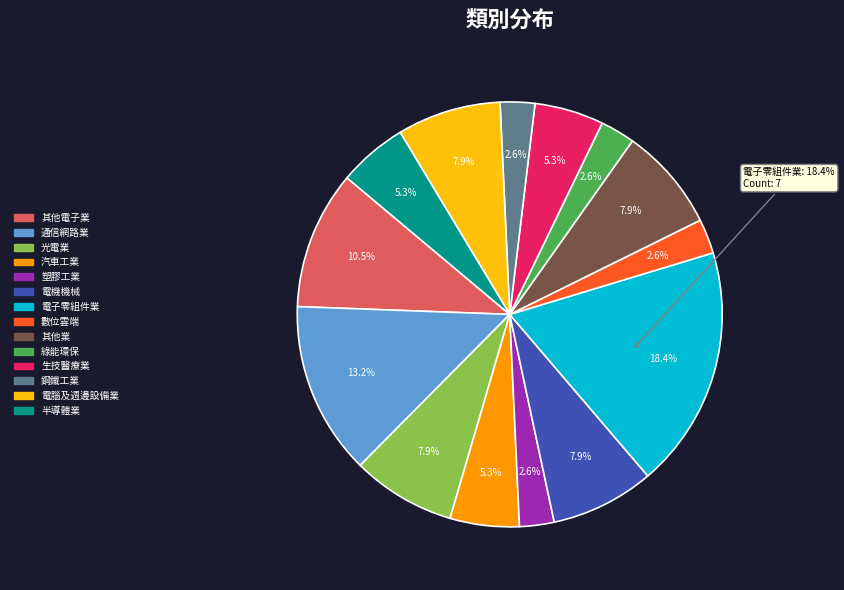

Does 電機機械 account for over 50% of the chart?

No